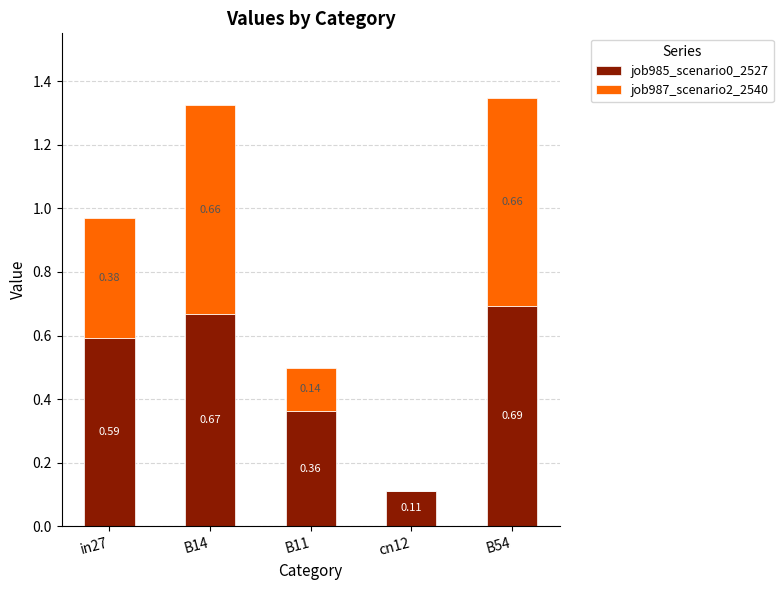

At which category is the sum across all series the highest?

B54